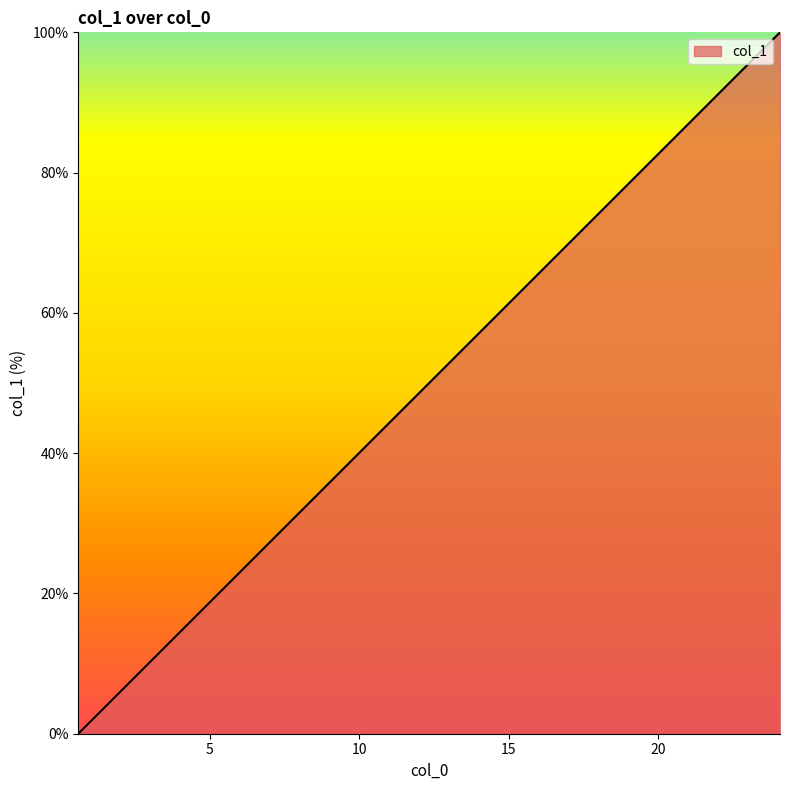

What is the difference between the maximum and minimum values?

100.0